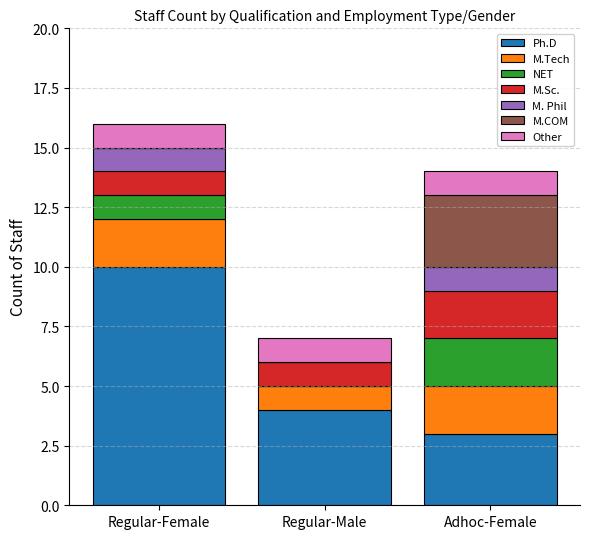

Reading left to right, what are the values for Ph.D?

Regular-Female=10	Regular-Male=4	Adhoc-Female=3